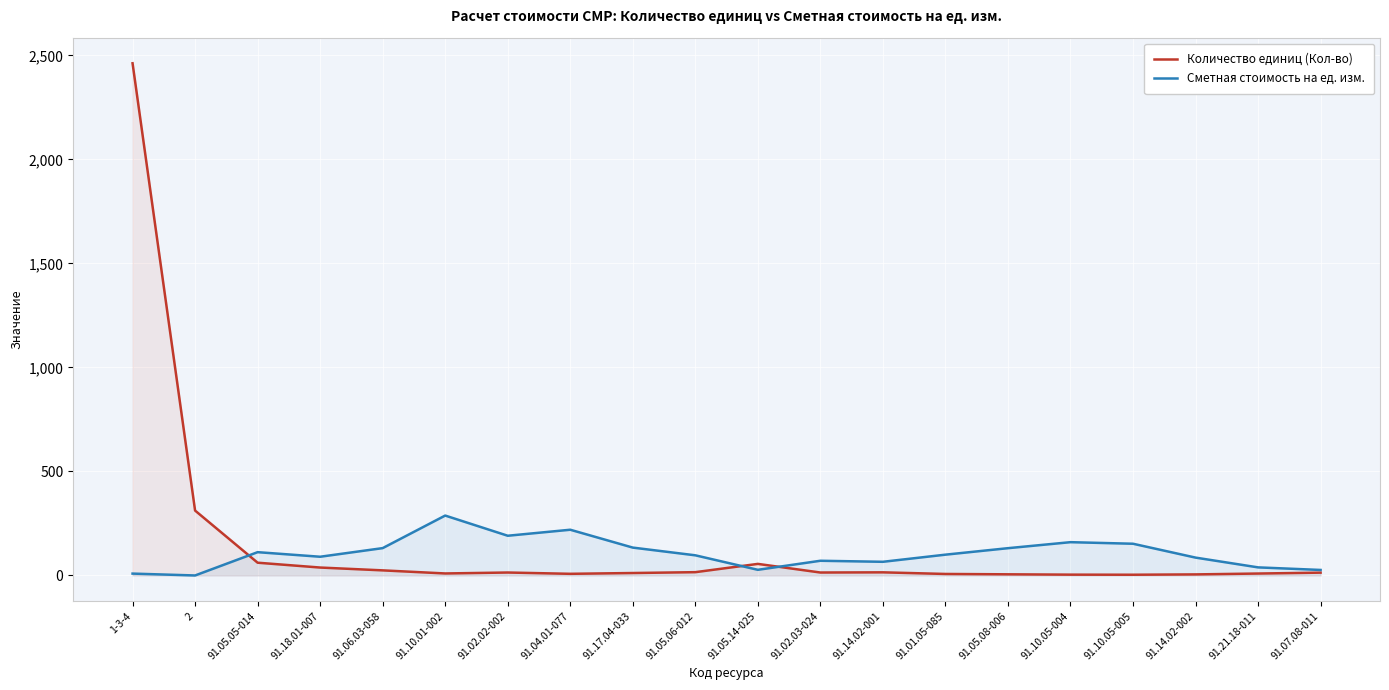

Is it true that Количество единиц (Кол-во) equals 3.5 at 91.10.05-005?

True